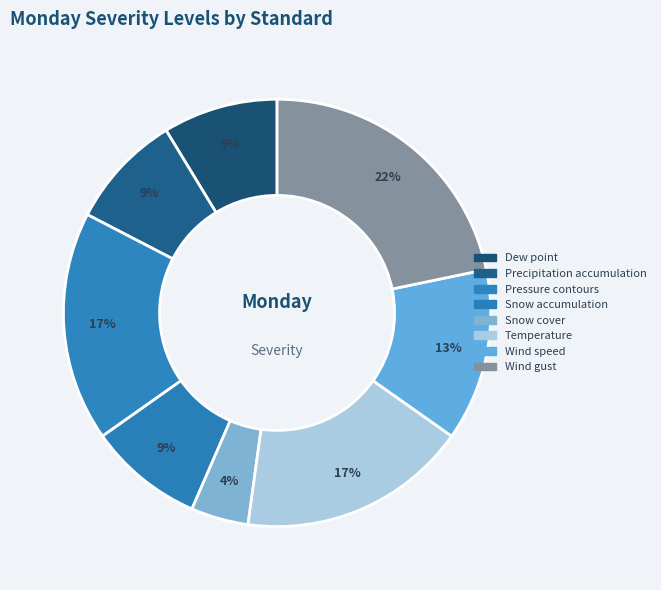

Does Snow accumulation represent more than half of the total?

No